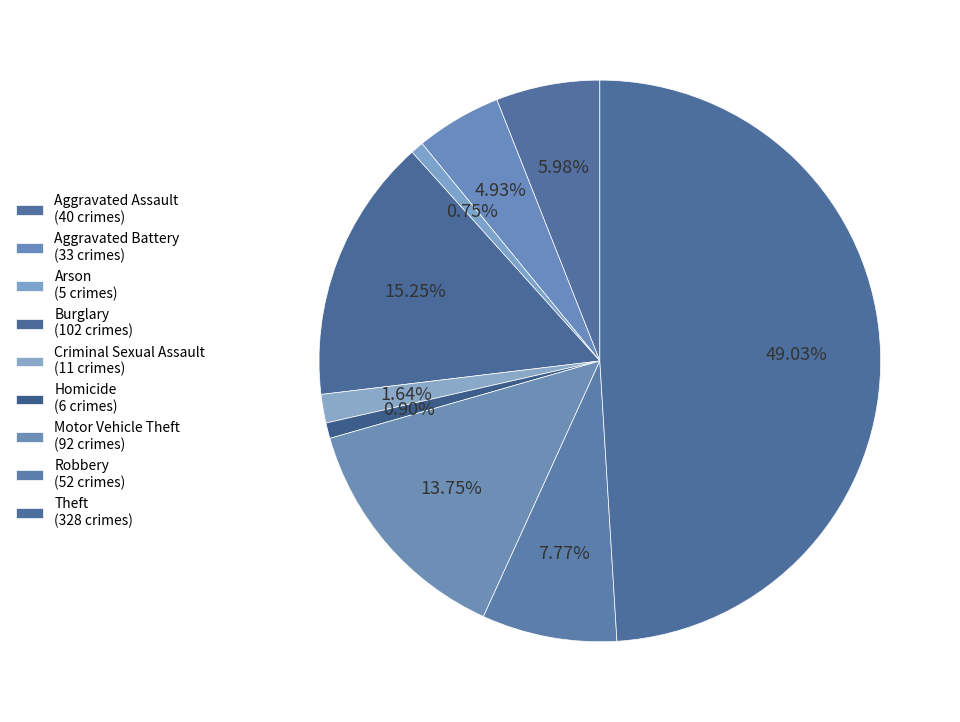

How many slices are in this pie chart?

9